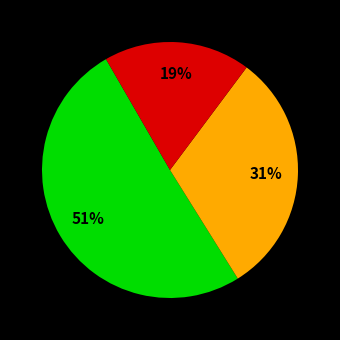

Does any single category account for the majority?

Yes